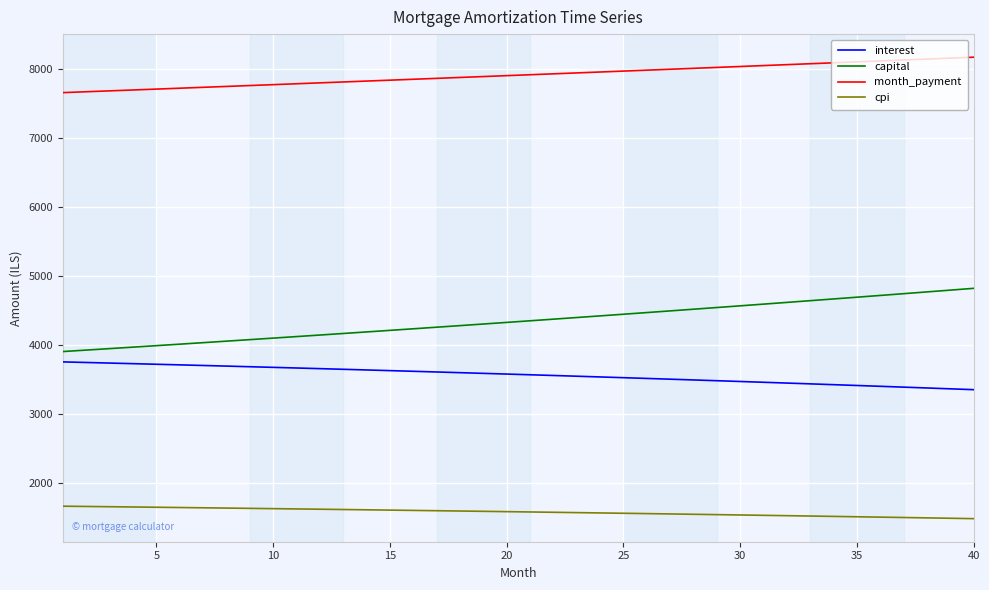

True or false: month_payment and interest cross at least once.

False